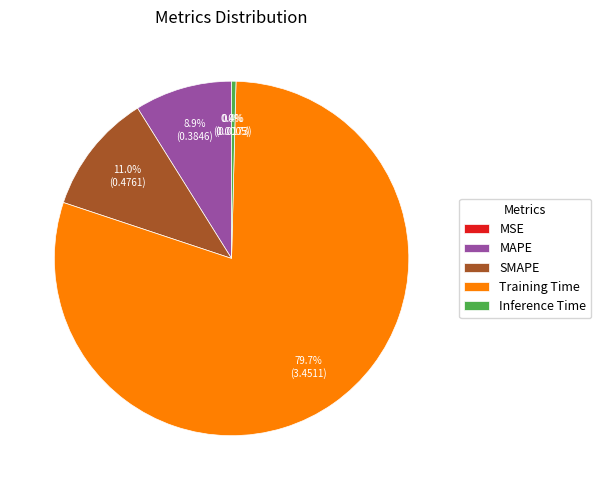

What is the majority slice?

Training Time